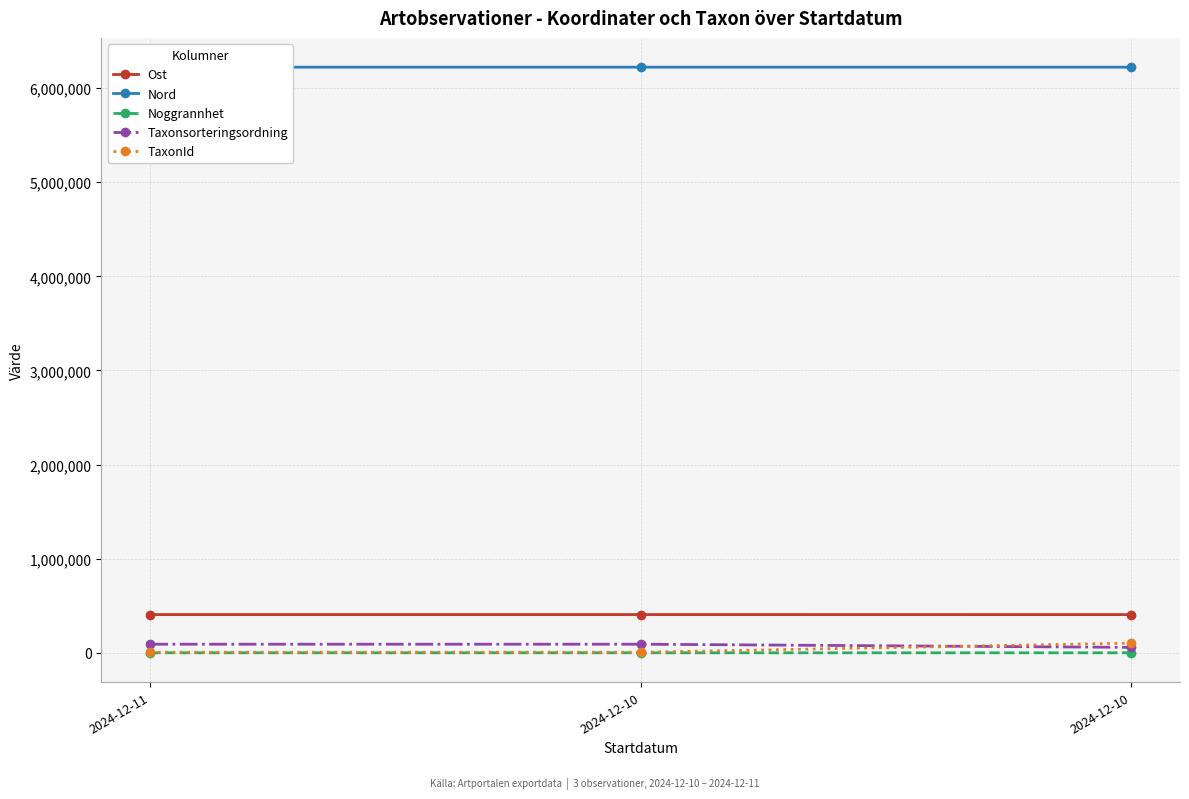

Is it true that Noggrannhet equals 8 at 2024-12-10?

False